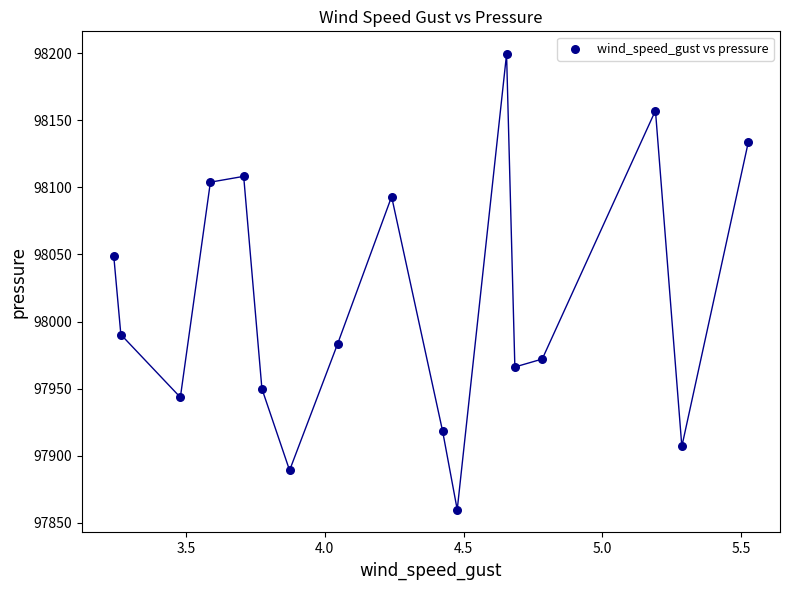

What is the range of Y values (max minus min)?

339.5